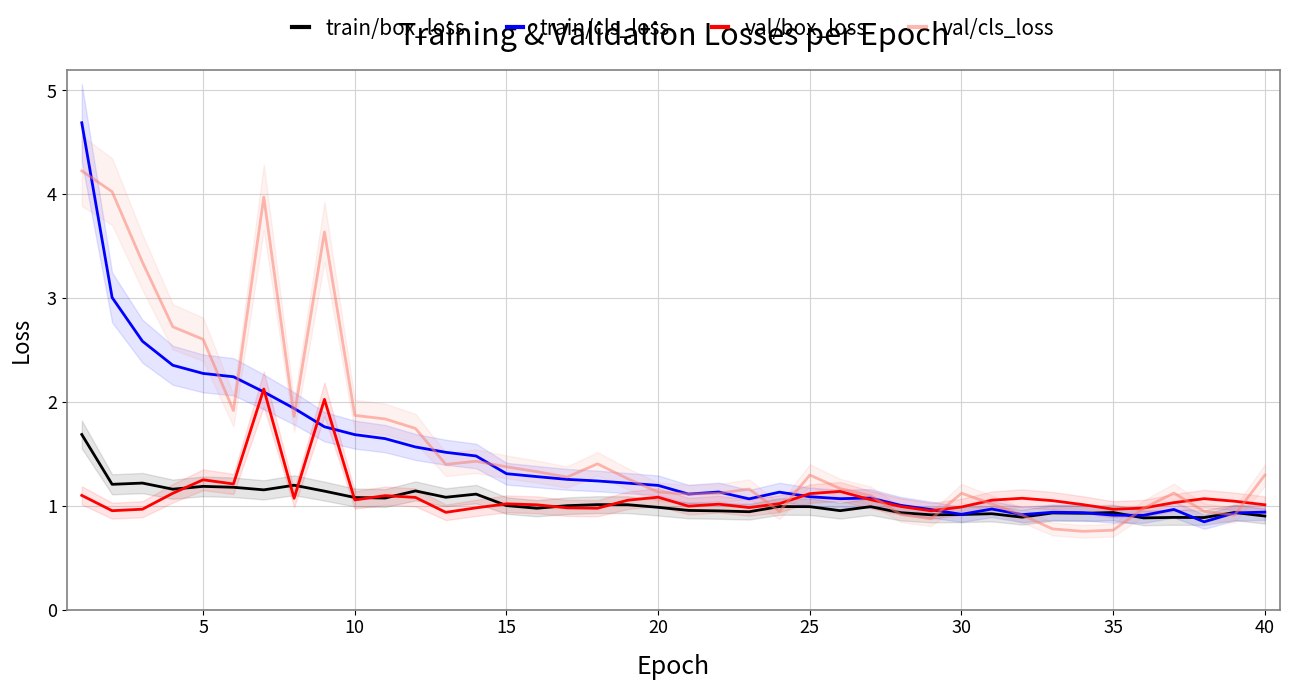

What is the maximum value for val/cls_loss?

4.2